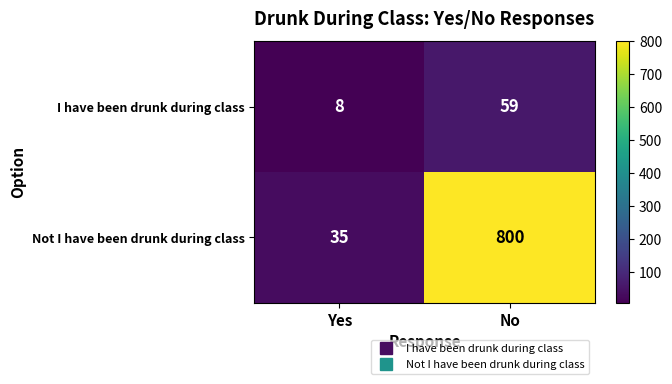

Rank the series by their maximum value, from lowest to highest.

I have been drunk during class, Not I have been drunk during class